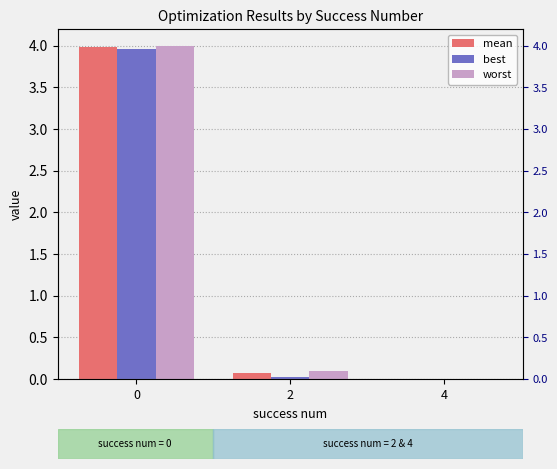

What is the value of the worst bar at the 1st from the left?

4.0